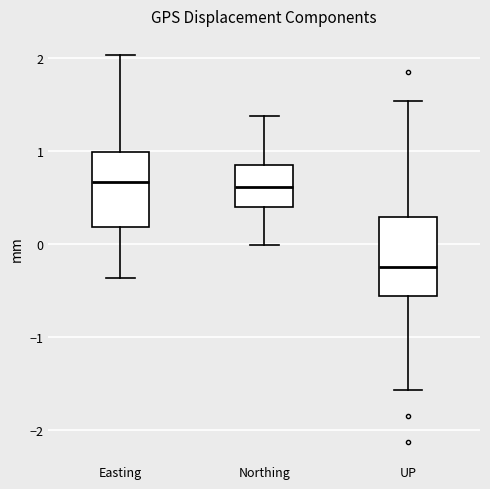

Reading left to right, read every box against the y-axis: the position of its median line, the range the box covers, and the ends of its whiskers. The values are not printed on the chart, so give them approximately, as read against the axis.

Easting: median 0.7, box 0.2 to 1.0, whiskers -0.4 to 2.0
Northing: median 0.6, box 0.4 to 0.8, whiskers 0.0 to 1.4
UP: median -0.2, box -0.6 to 0.3, whiskers -1.6 to 1.5